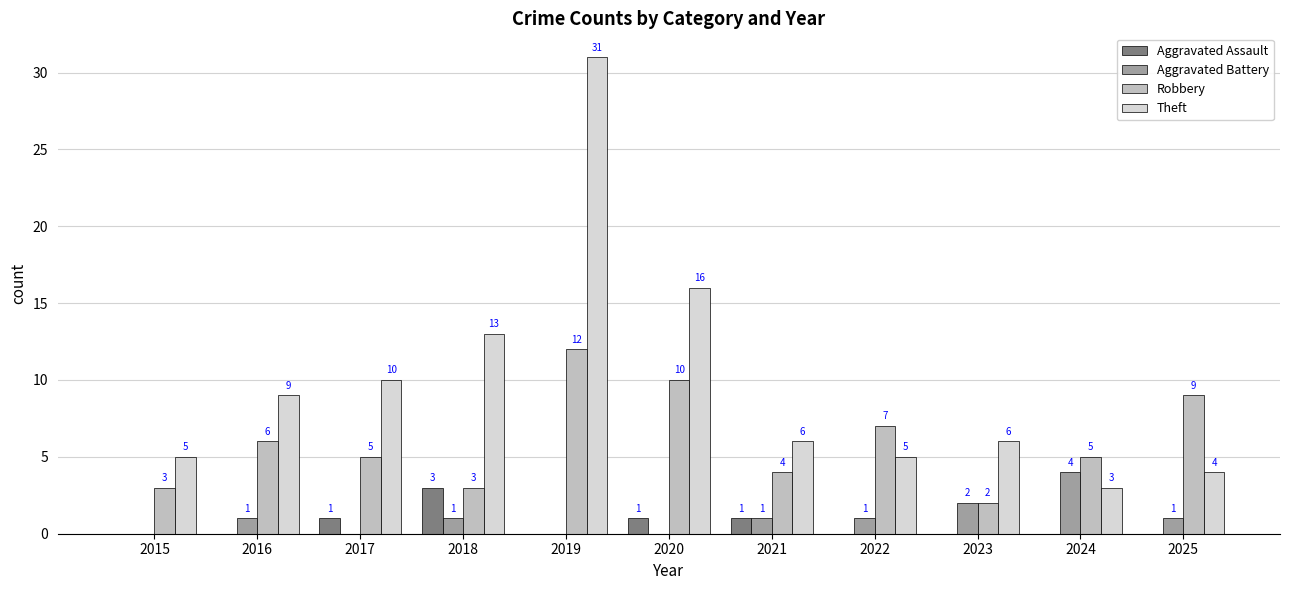

Which category has the highest value in the Robbery series?

2019